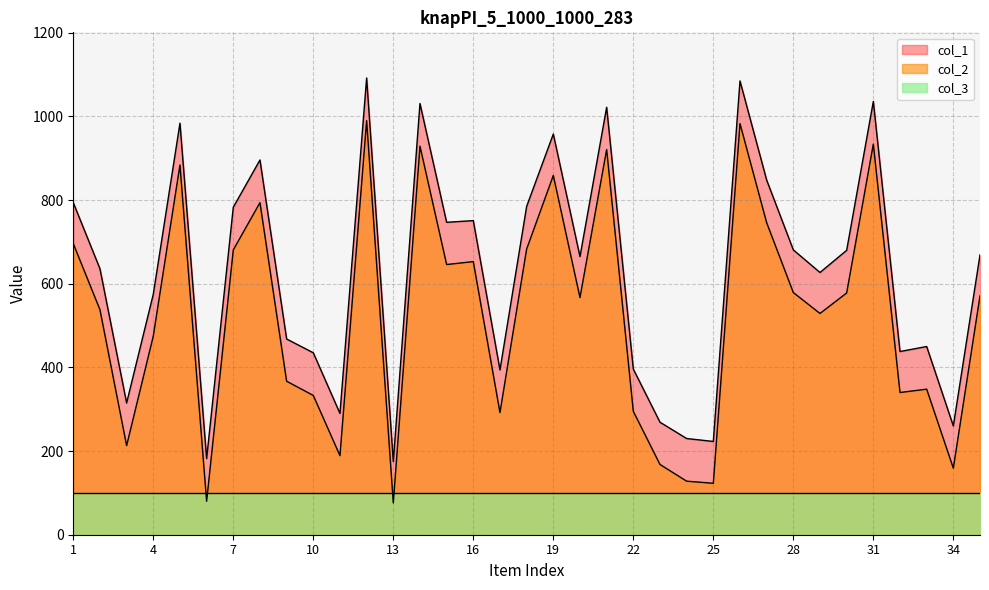

What is the value of the col_1 point at the 33rd from the left?

450